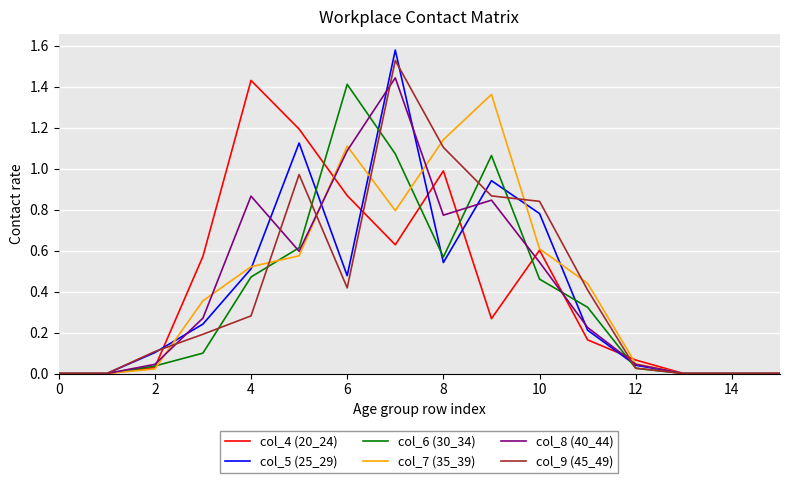

Which series has the largest range (max minus min)?

col_5 (25_29)